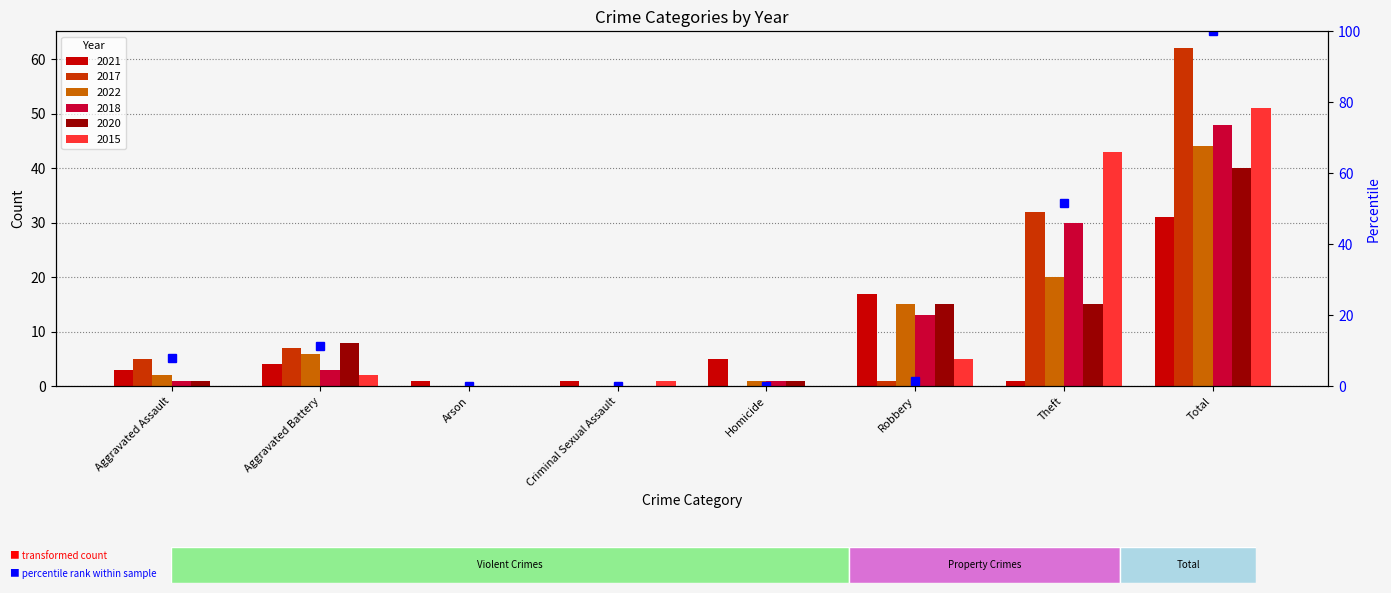

Rank the series at Aggravated Battery from highest to lowest value.

2020, 2017, 2022, 2021, 2018, 2015